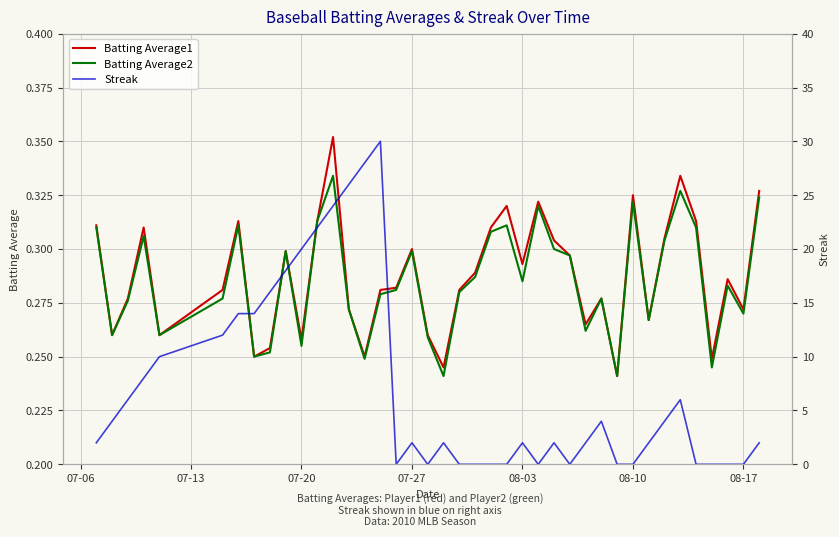

Rank the series by their maximum value, from highest to lowest.

Streak, Batting Average1, Batting Average2